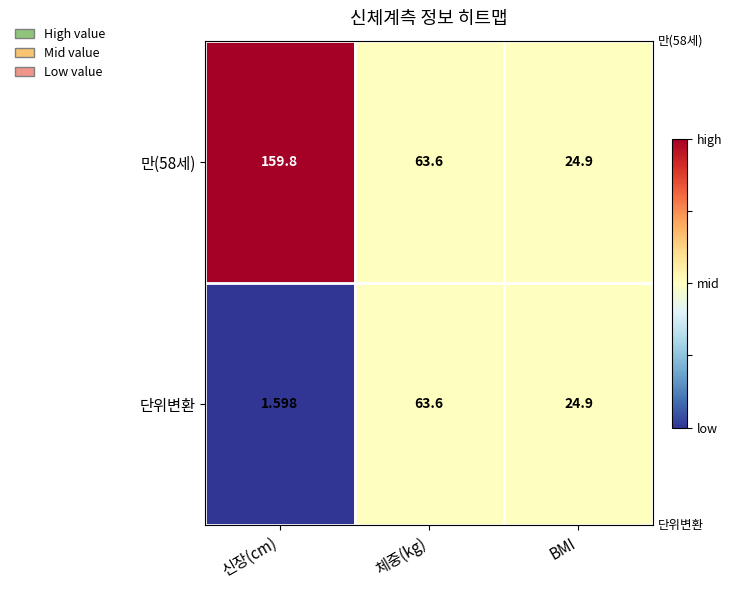

Rank the categories by 단위변환 value from highest to lowest.

체중(kg), BMI, 신장(cm)